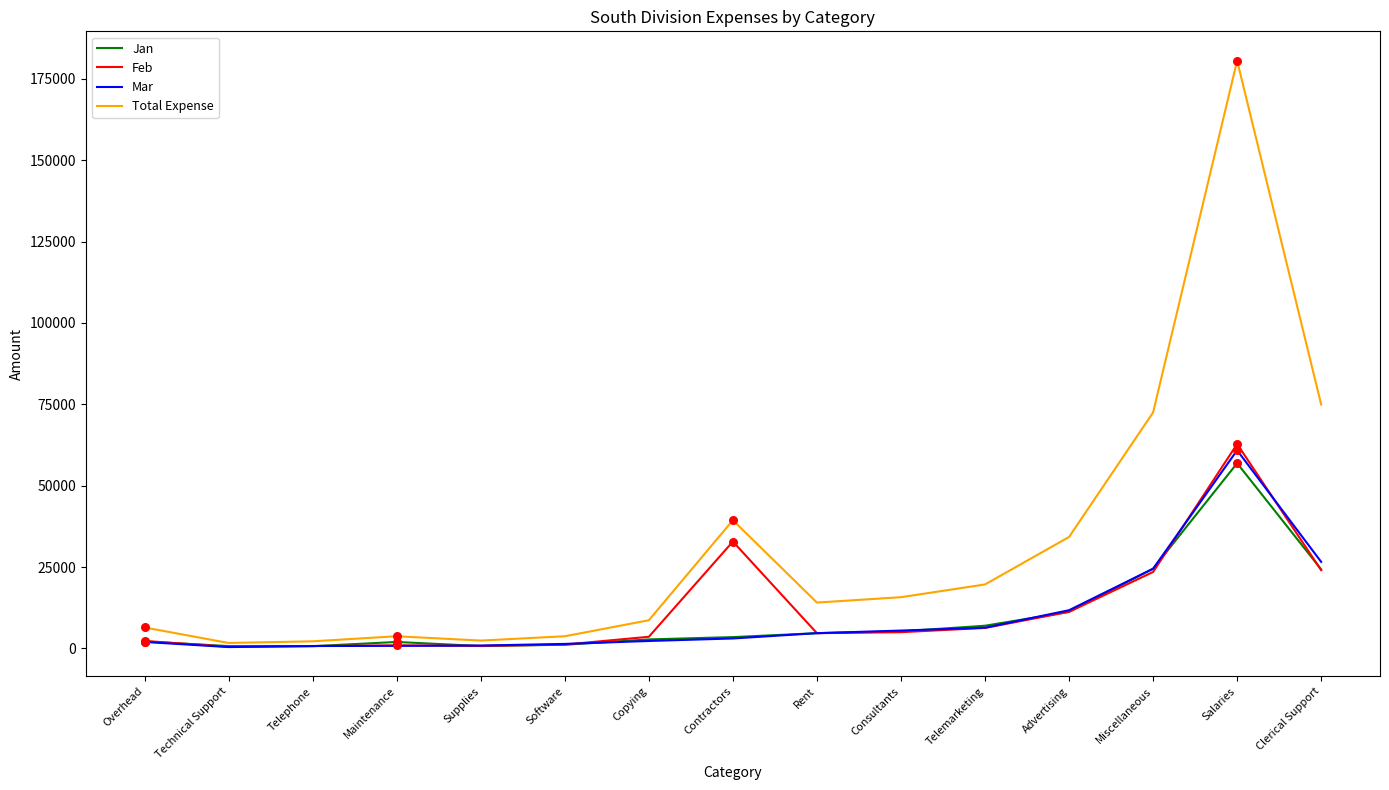

What is the difference between the highest and lowest values at Consultants?

10750